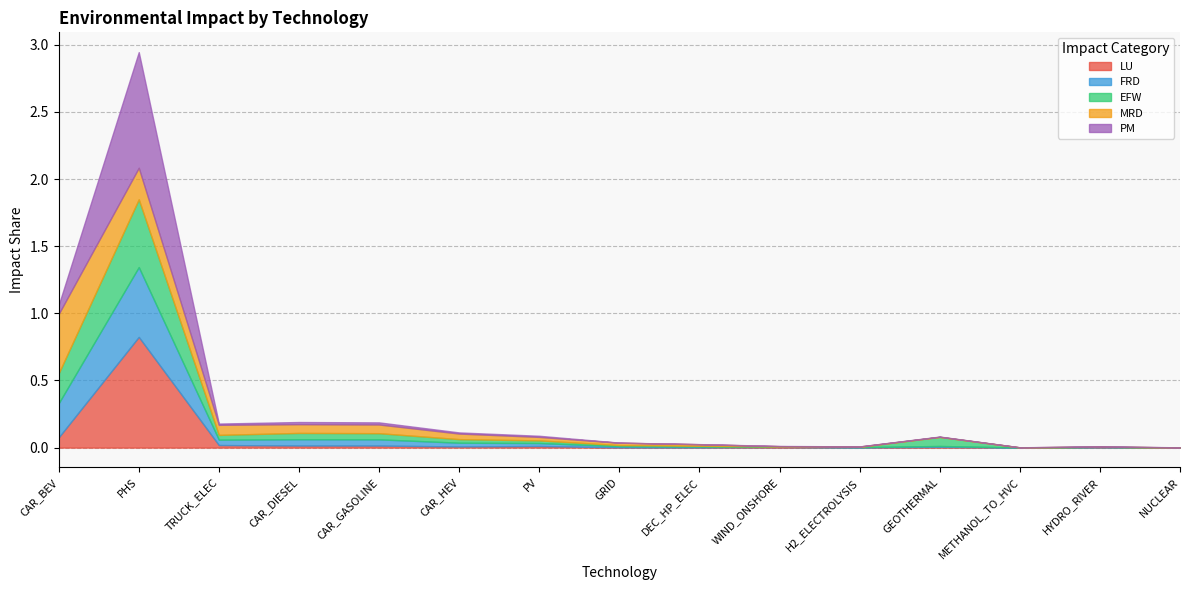

Rank the series at PHS from highest to lowest value.

PM, LU, FRD, EFW, MRD